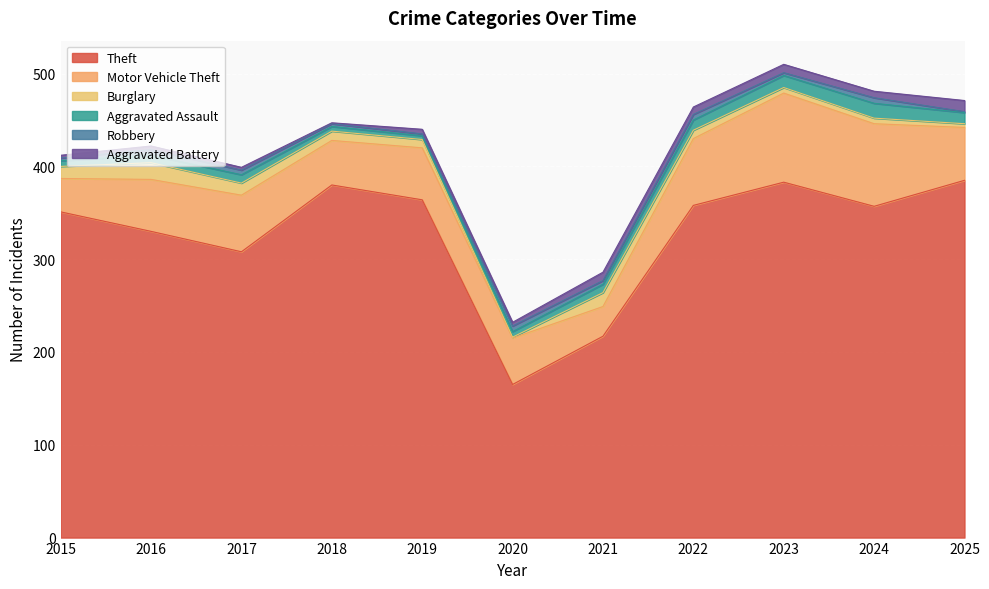

Which series has the largest total across all categories?

Theft